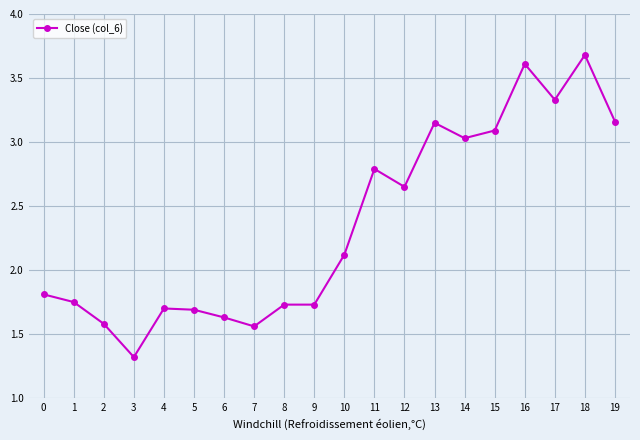

Approximately how many times larger is the value at 14 compared to 16?

0.8